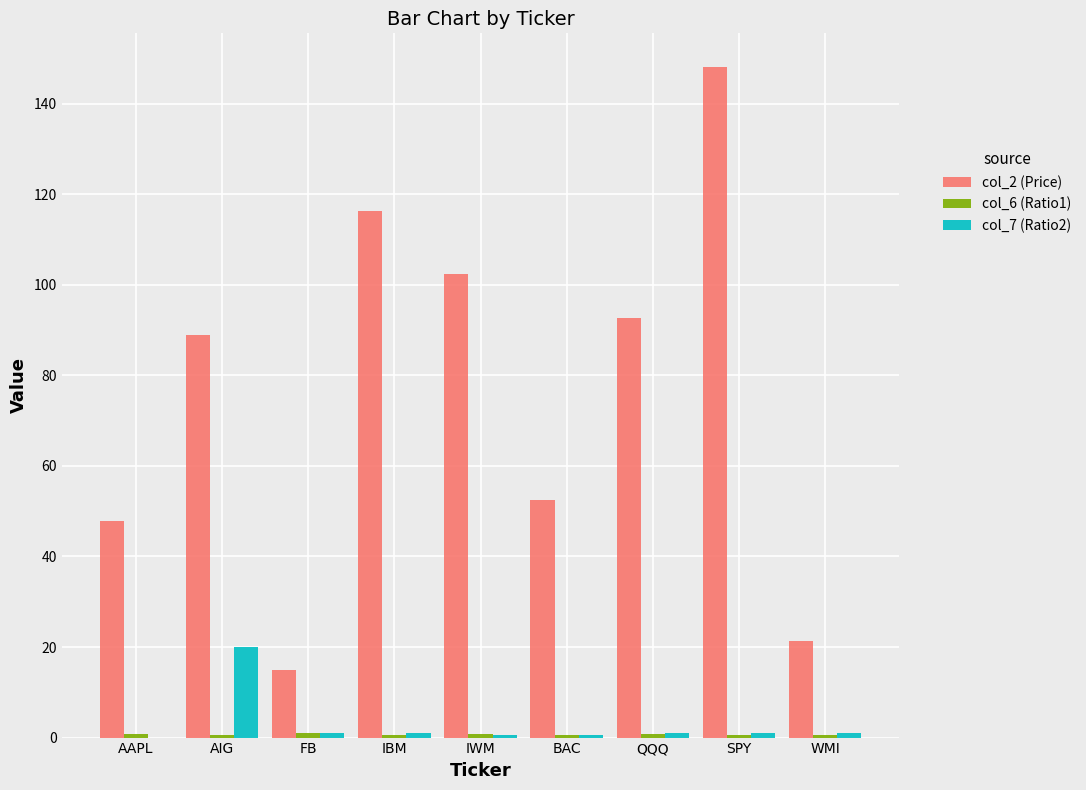

How many groups of bars are there?

9